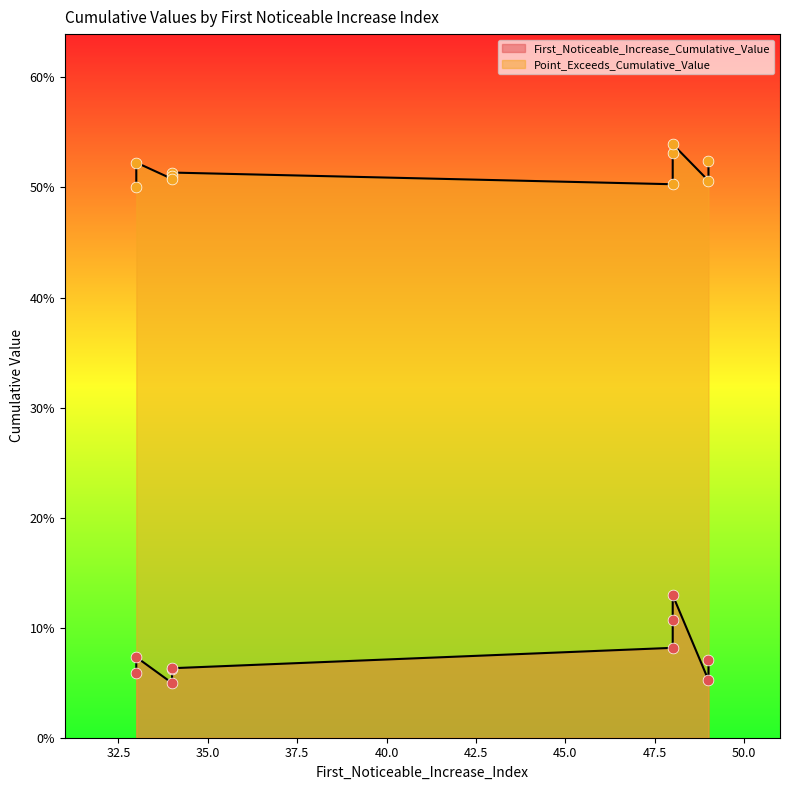

Which series reaches the minimum Y coordinate?

First_Noticeable_Increase_Cumulative_Value